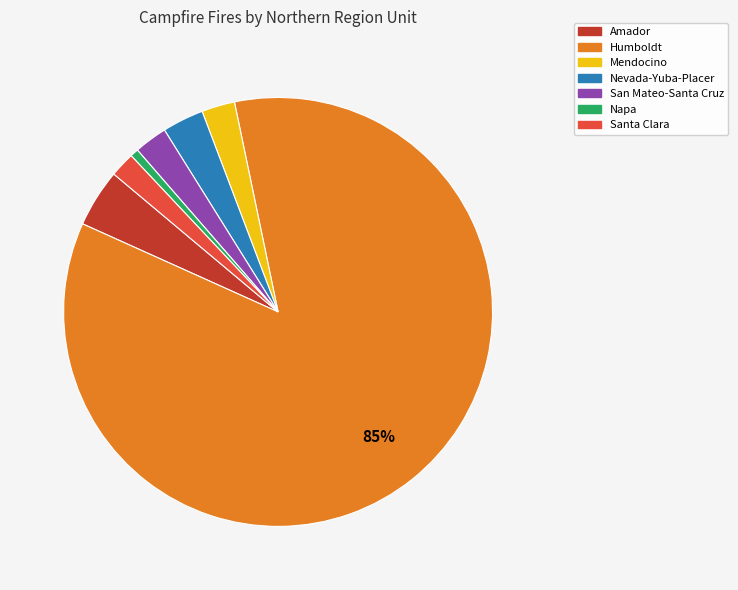

Does any single category account for the majority?

Yes